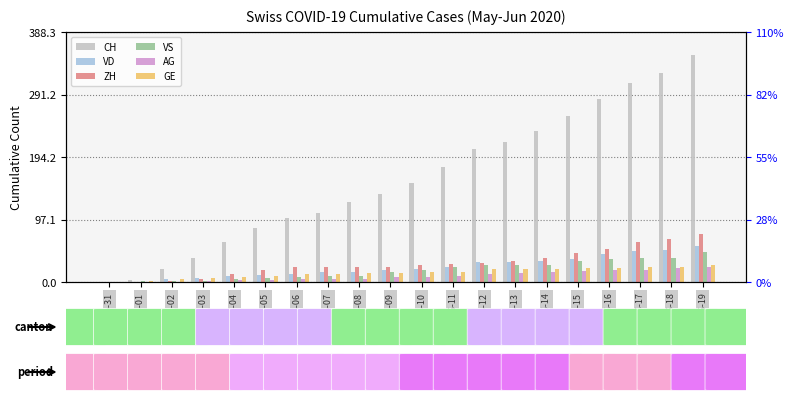

What is the value of the GE bar at the 12th from the left?

16